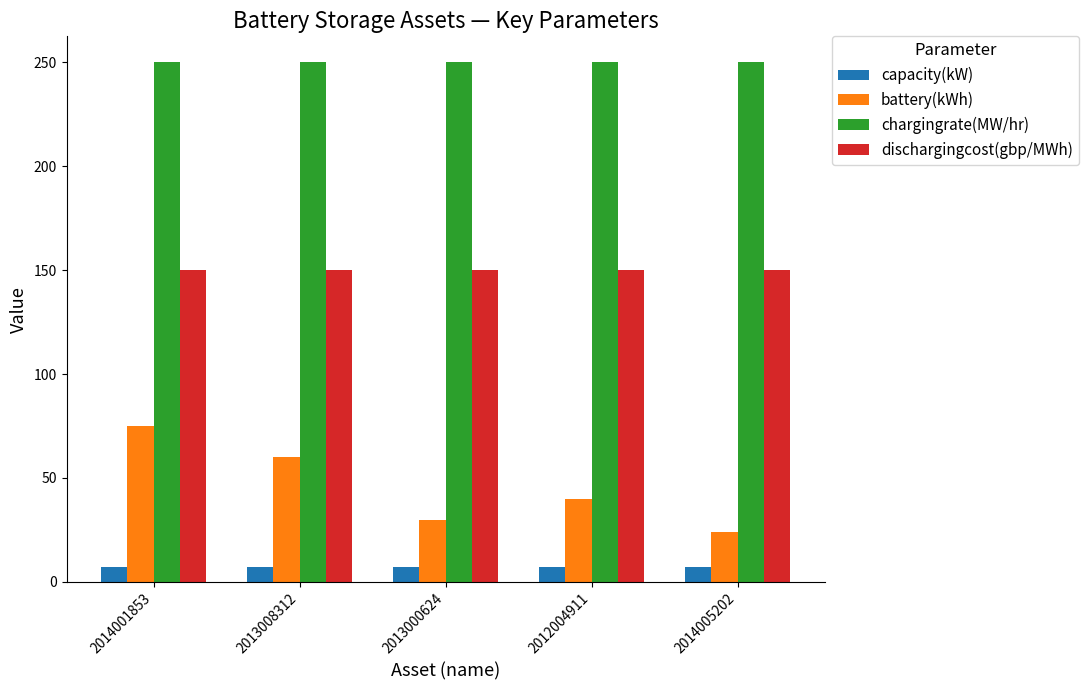

Between 2013008312 and 2013000624, which series saw the biggest shift?

battery(kWh)